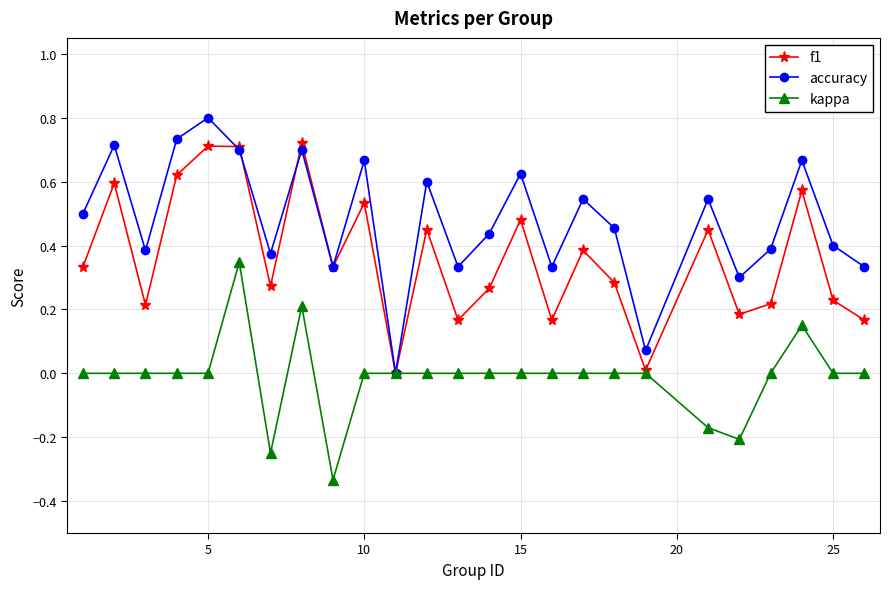

Which series has the widest spread of values?

accuracy